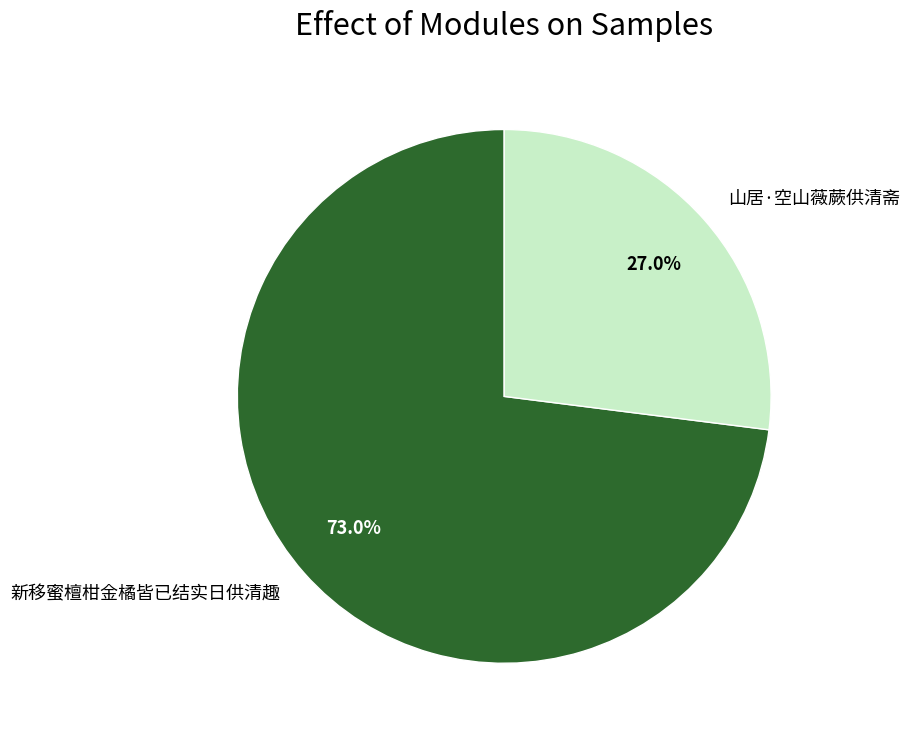

To the nearest percent, what percentage of the pie is 山居·空山薇蕨供清斋?

27%